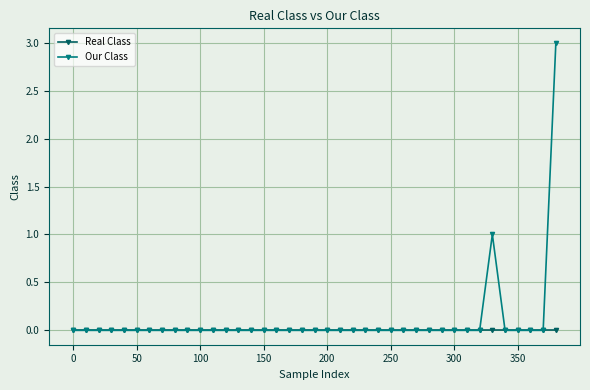

Which series has the widest spread of values?

Our Class